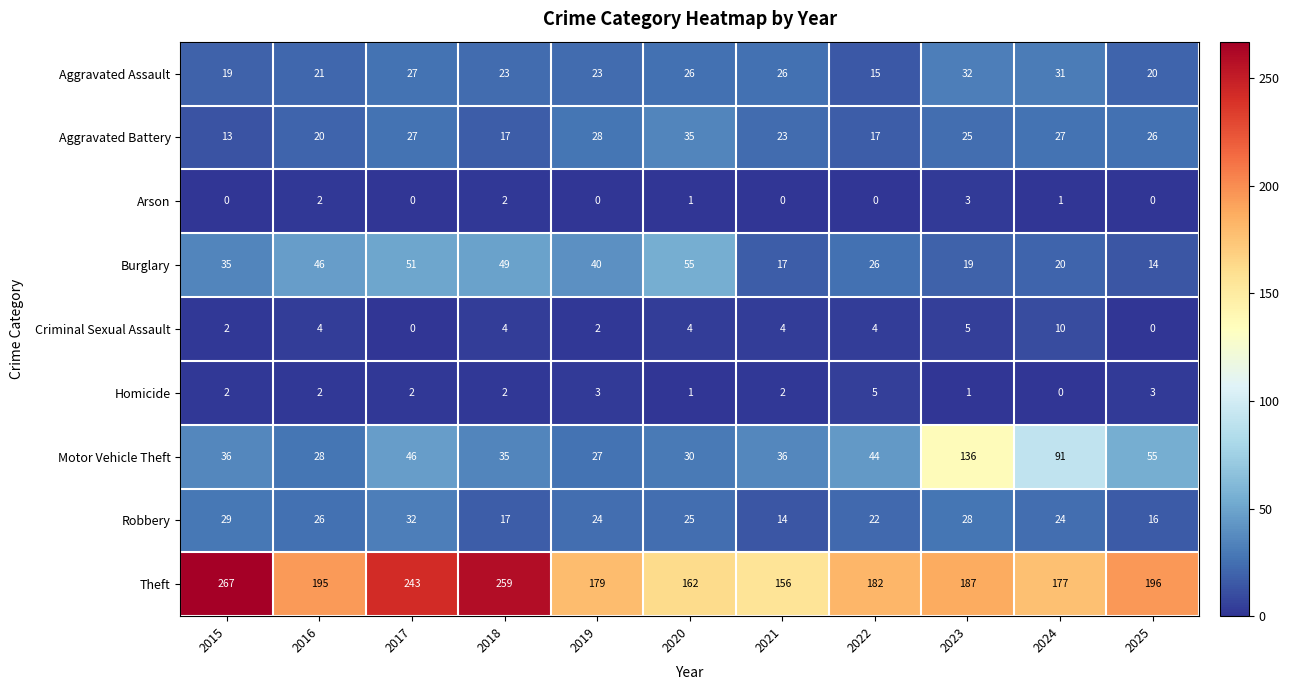

What is the total value across all series at 2024?

381